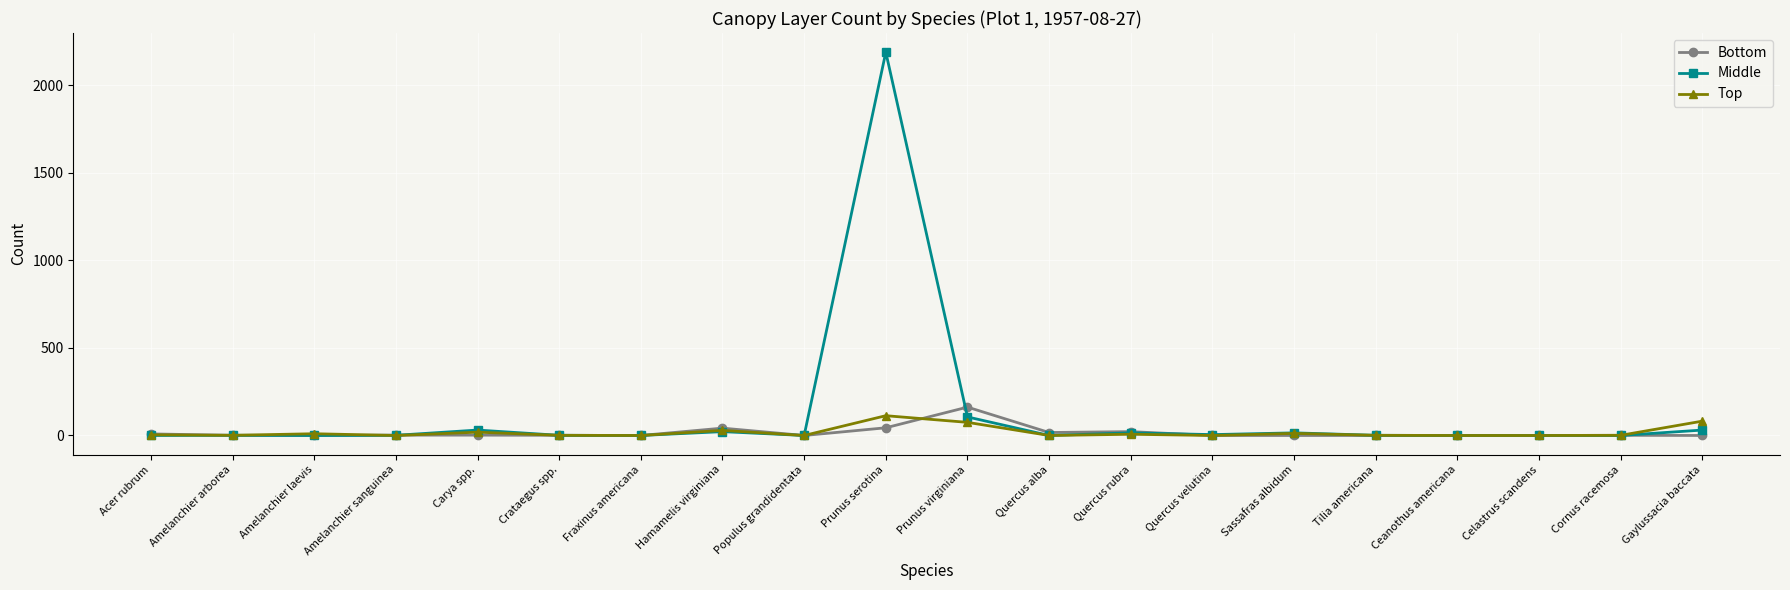

What position from the left is Crataegus spp.?

6